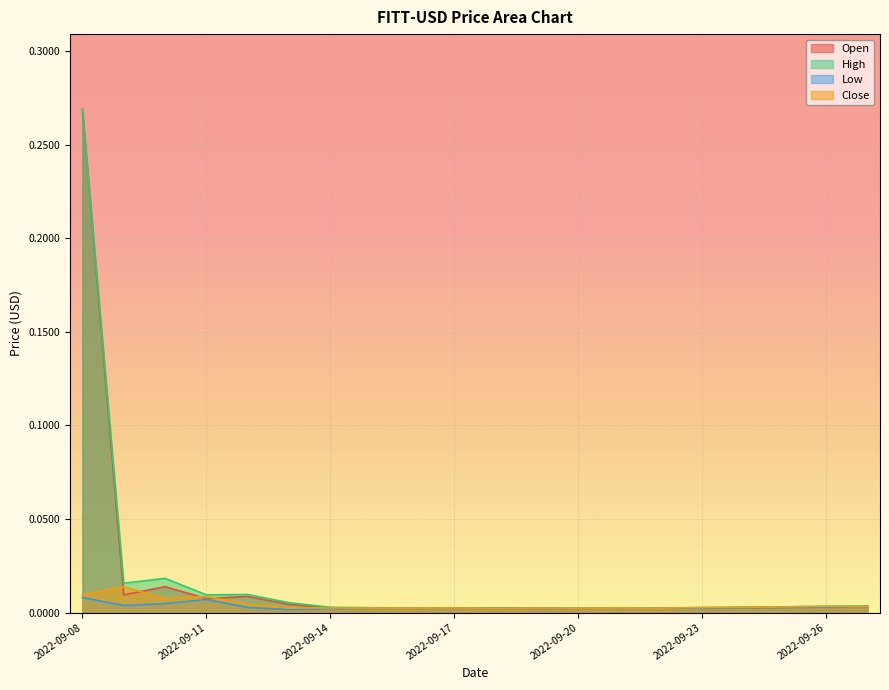

Reading left to right, list all the values displayed in this chart.

Open: 0.3	0.0	0.0	0.0	0.0	0.0	0.0	0.0	0.0	0.0	0.0	0.0	0.0	0.0	0.0	0.0	0.0	0.0	0.0	0.0
High: 0.3	0.0	0.0	0.0	0.0	0.0	0.0	0.0	0.0	0.0	0.0	0.0	0.0	0.0	0.0	0.0	0.0	0.0	0.0	0.0
Low: 0.0	0.0	0.0	0.0	0.0	0.0	0.0	0.0	0.0	0.0	0.0	0.0	0.0	0.0	0.0	0.0	0.0	0.0	0.0	0.0
Close: 0.0	0.0	0.0	0.0	0.0	0.0	0.0	0.0	0.0	0.0	0.0	0.0	0.0	0.0	0.0	0.0	0.0	0.0	0.0	0.0